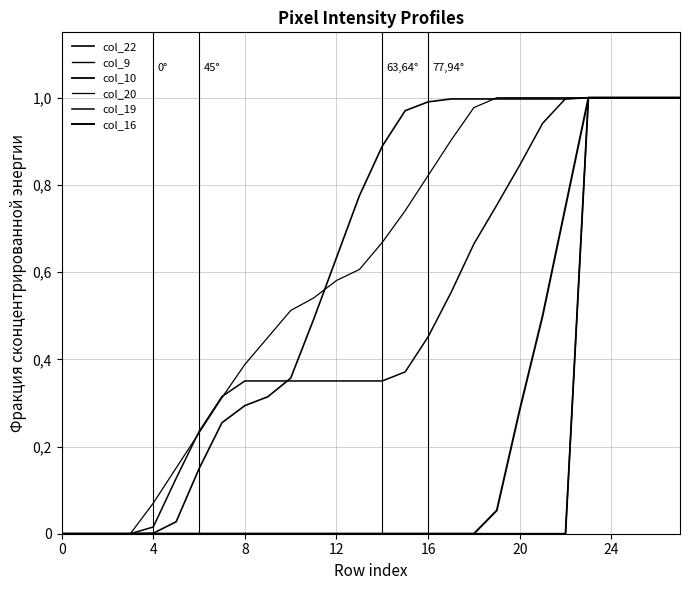

What is the difference between the maximum and minimum values in the col_9 series?

1.0